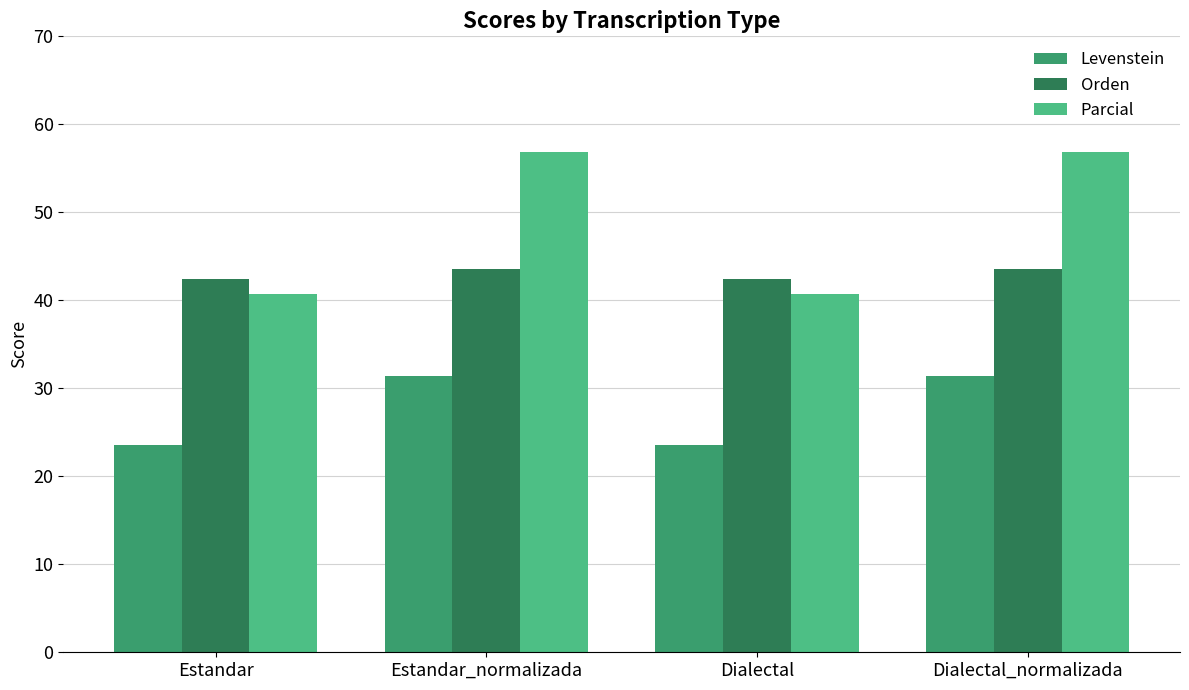

Which series changed the most between Dialectal and Dialectal_normalizada?

Parcial